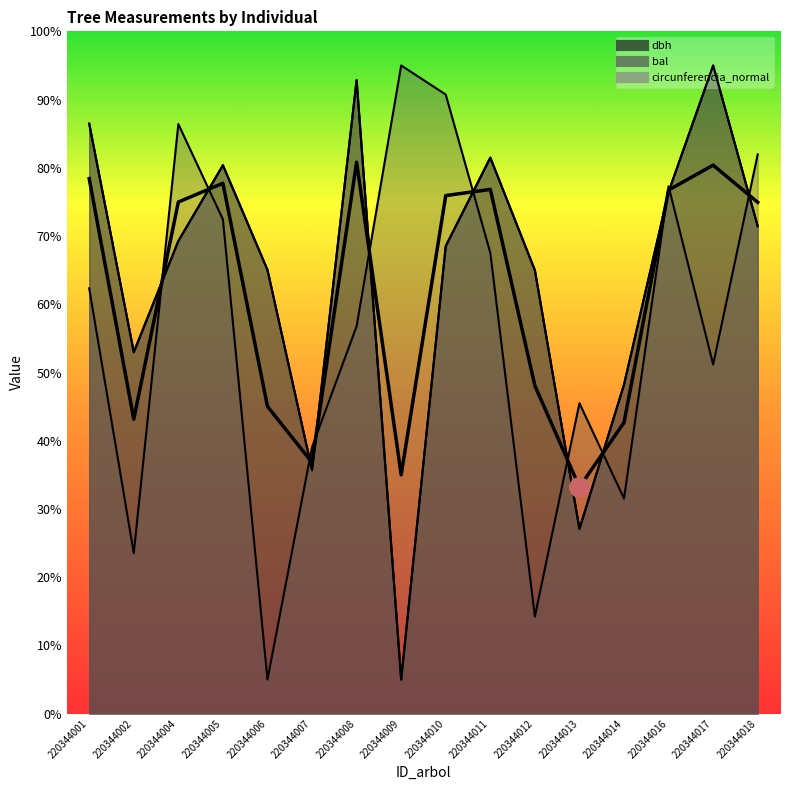

Where is the first local minimum for circunferencia_normal?

220344002